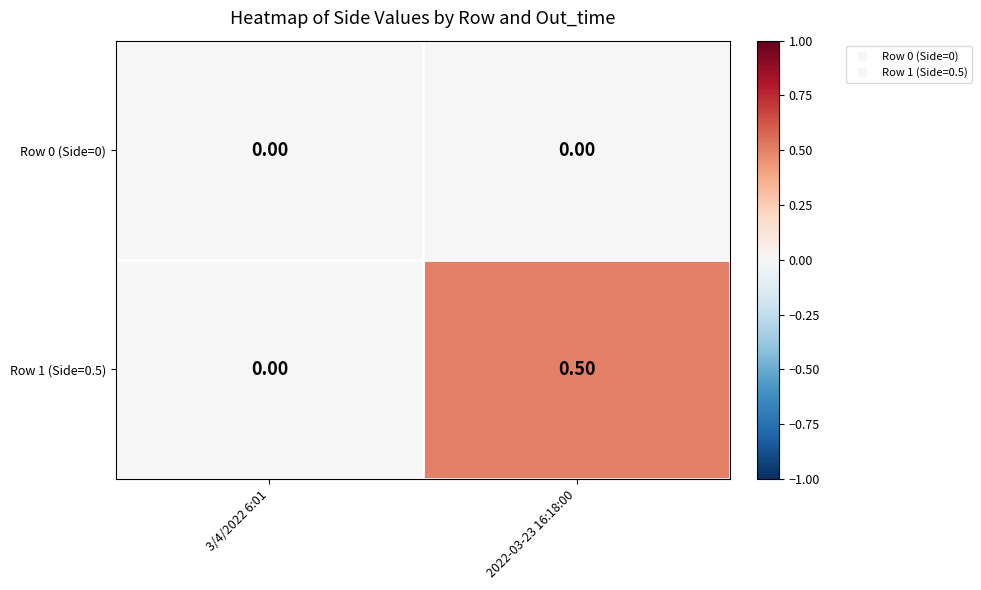

Which series changed the most between 3/4/2022 6:01 and 2022-03-23 16:18:00?

Row 1 (Side=0.5)